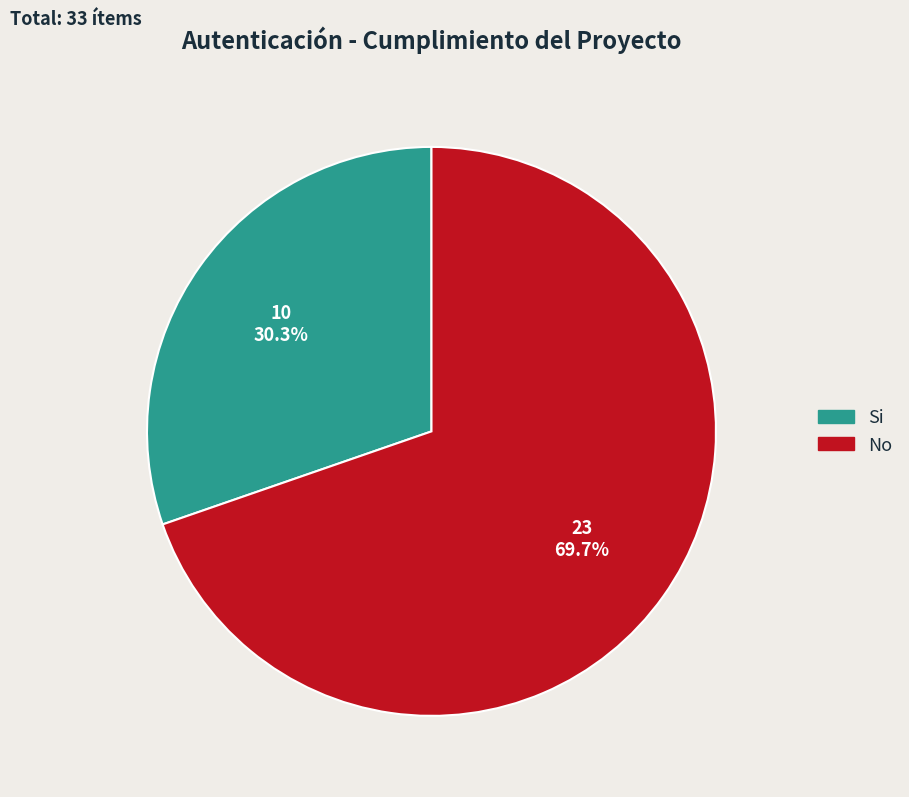

What is the ratio of the value at Si to the value at No?

0.4